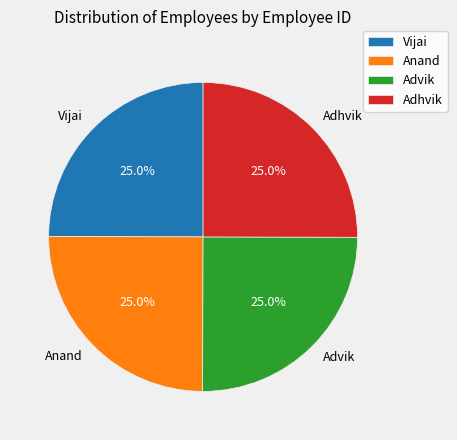

Is Advik the majority of the pie?

No